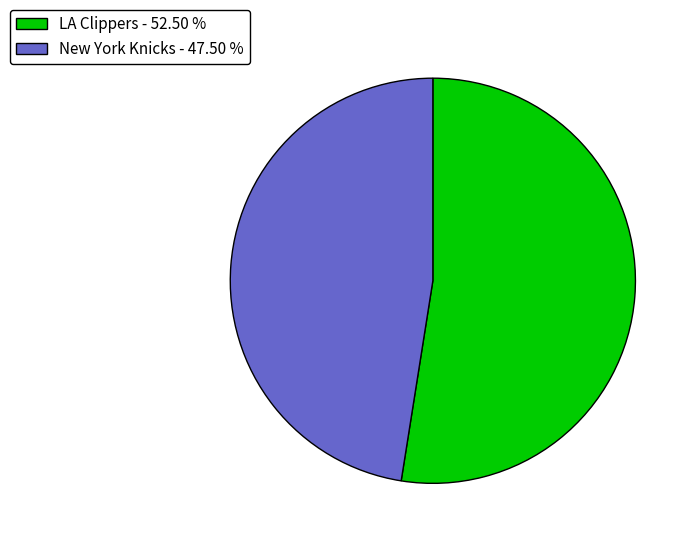

Rank the categories by value from lowest to highest.

New York Knicks, LA Clippers